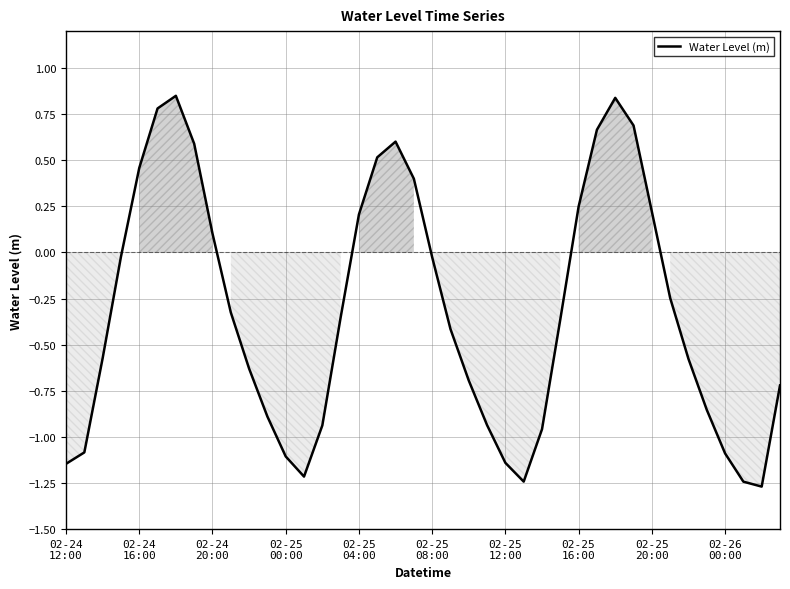

What is the difference between the maximum and minimum values?

2.1